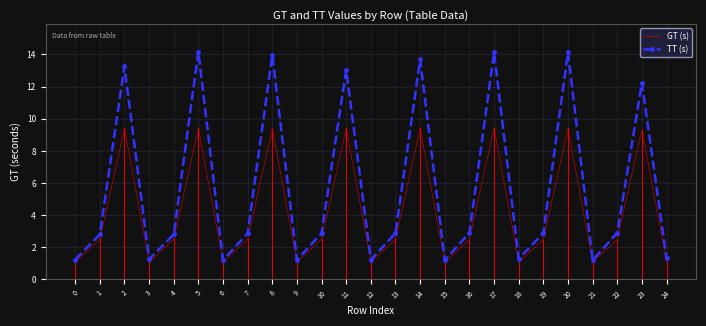

At 5, list the series in order from largest to smallest.

TT (s), GT (s)